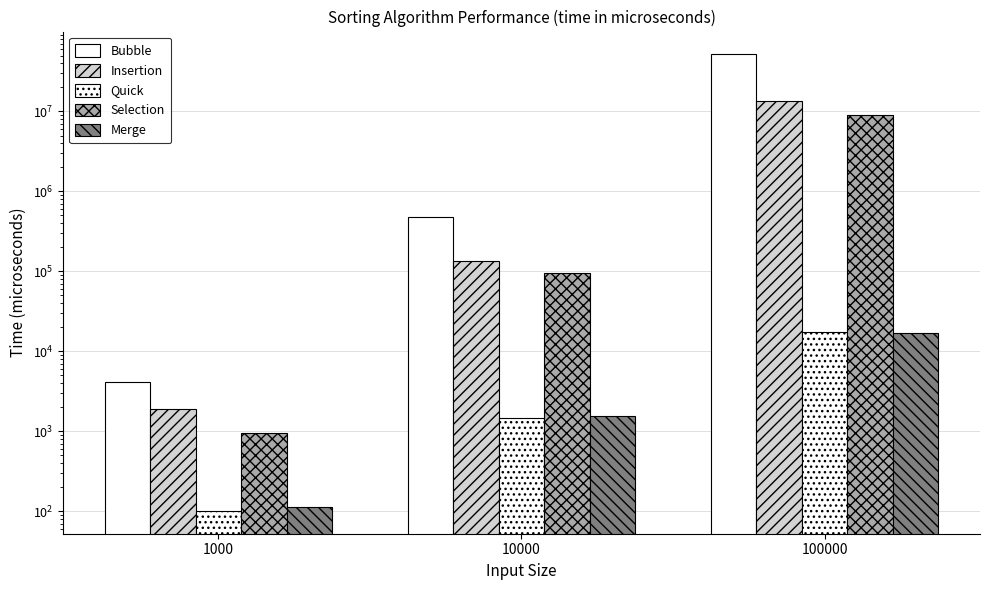

What is the sum of the Quick values at 10000 and 100000?

18983.5